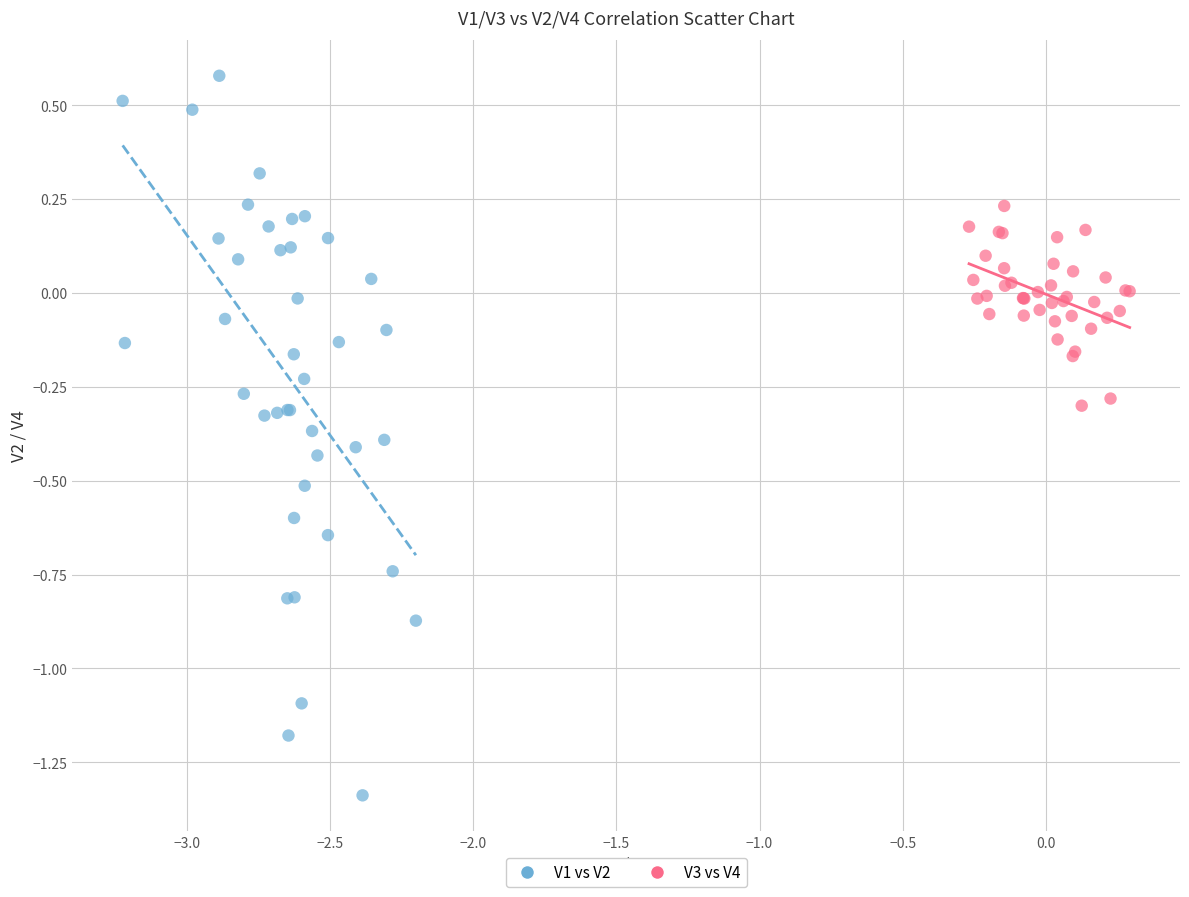

Which series reaches the maximum Y coordinate?

V1 vs V2